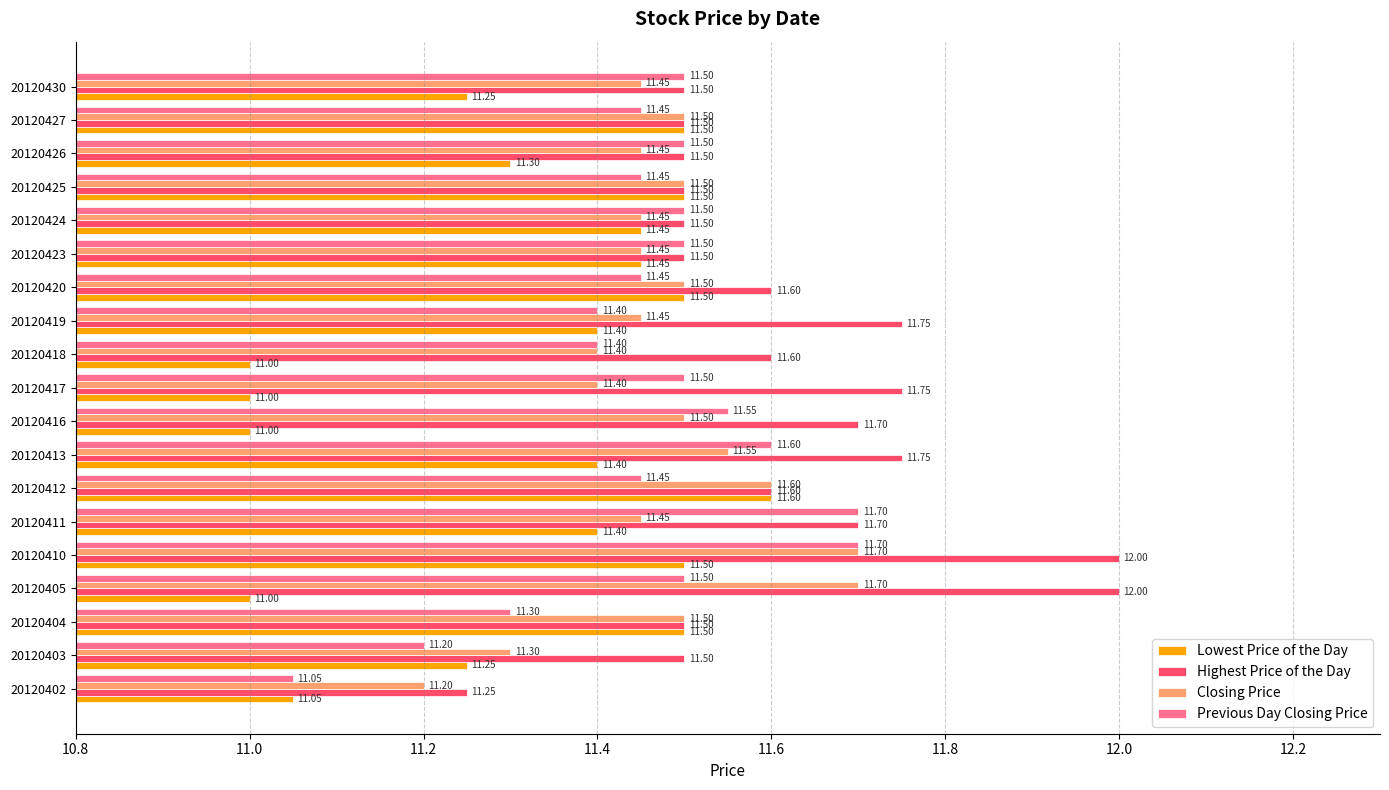

At how many categories does at least one series exceed 11?

19